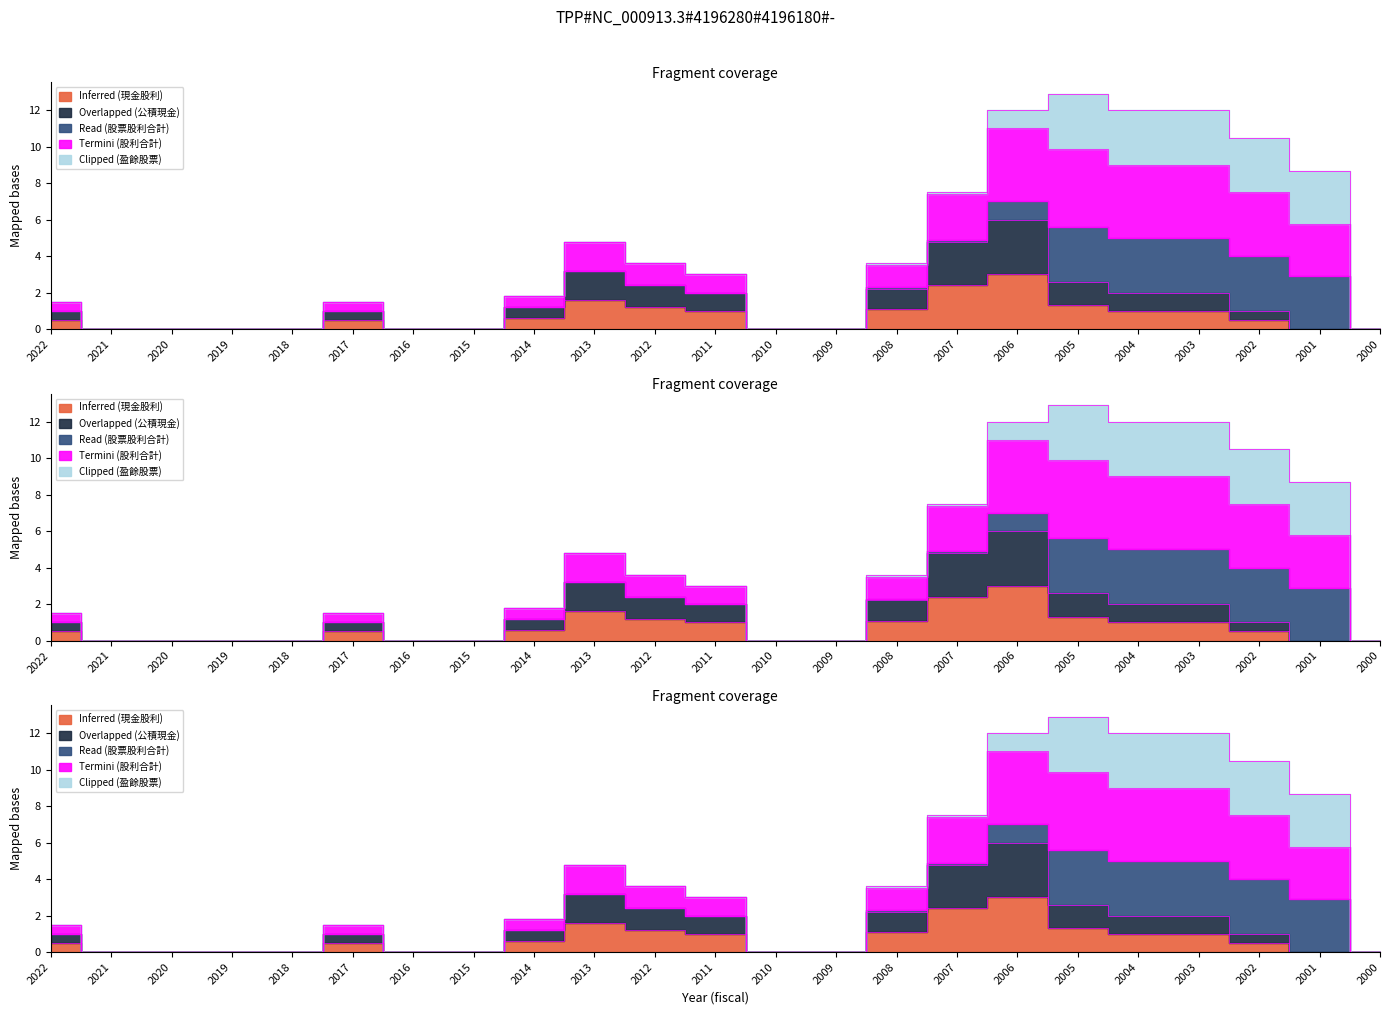

At which label does Inferred (現金股利) reach its peak?

2006